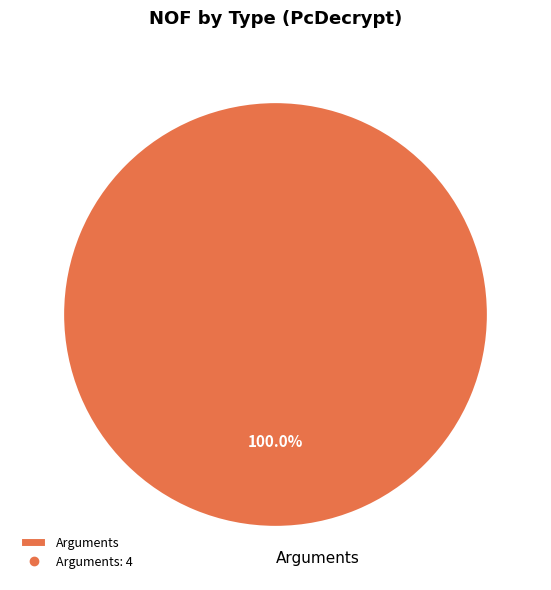

Rank the categories by value from lowest to highest.

Arguments